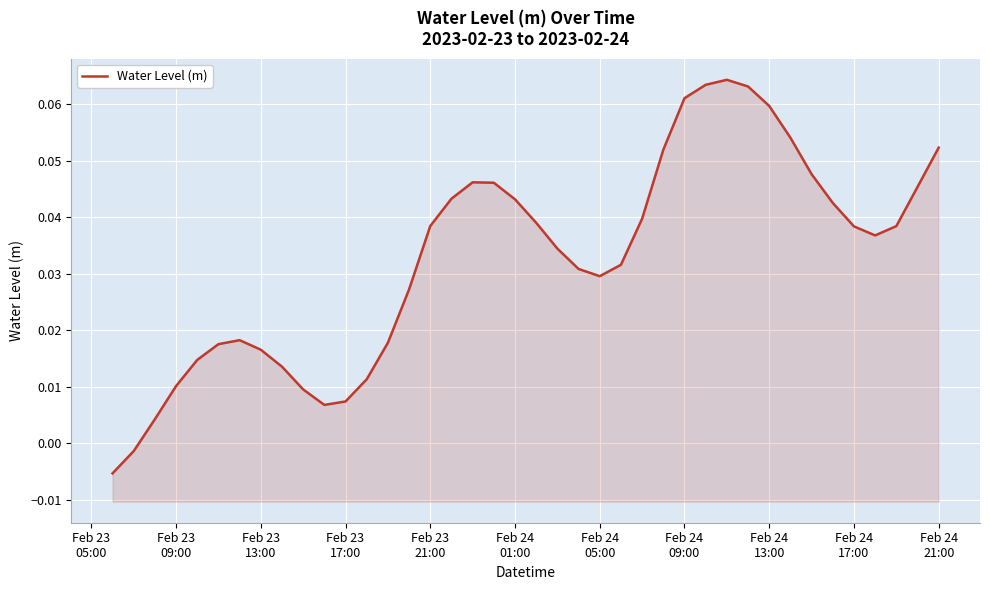

What is the value of the 33rd point from the left?

0.1